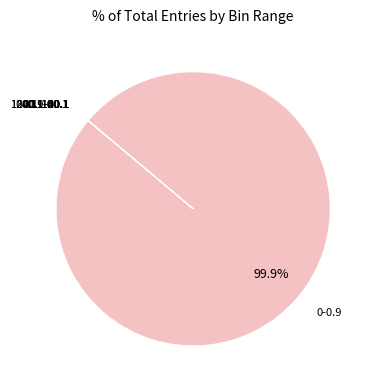

Is there any slice that represents more than half of the pie?

Yes